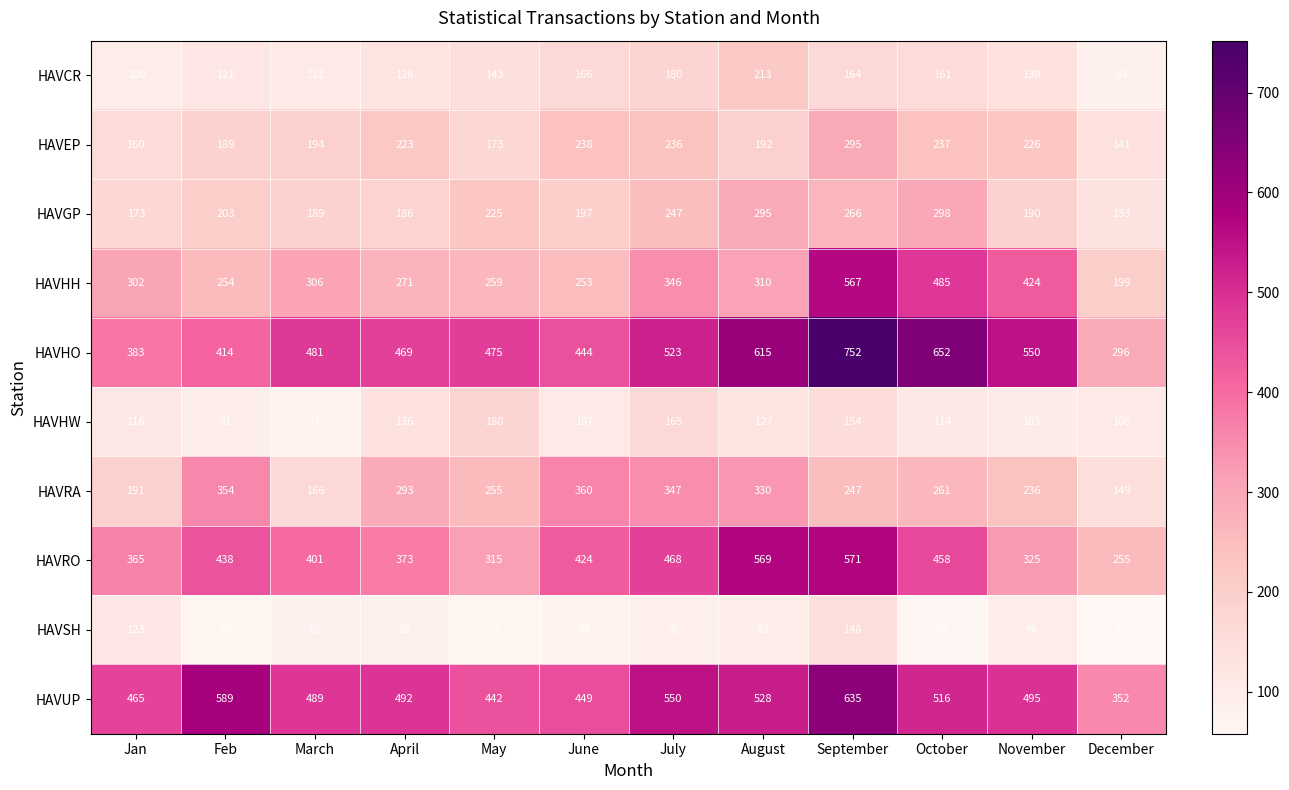

Which category has the highest value across all series?

September